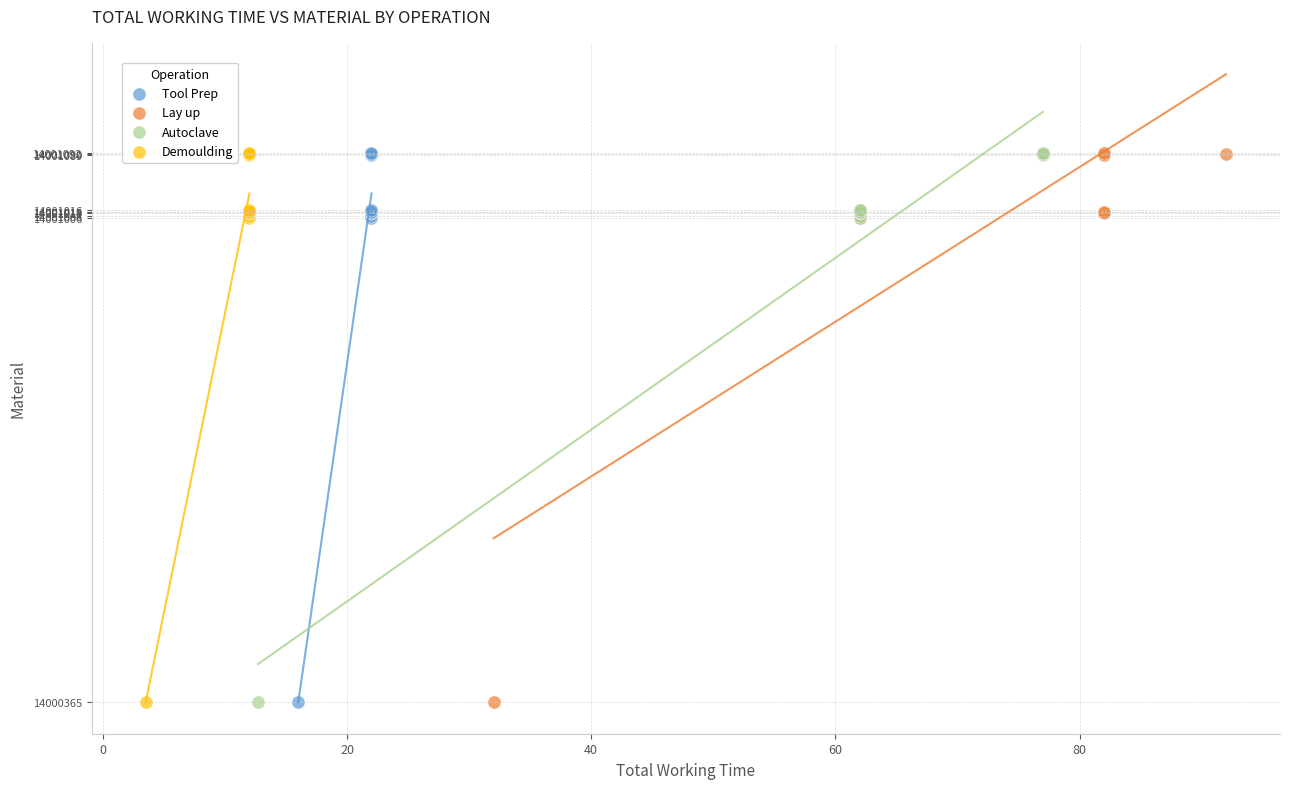

What are all the series names shown in the legend?

Tool Prep, Lay up, Autoclave, Demoulding